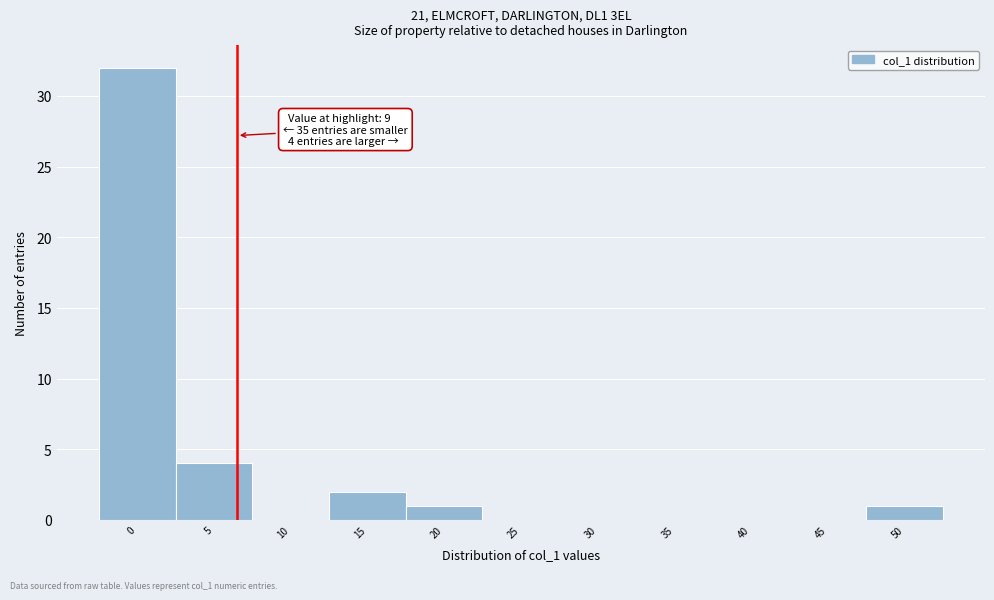

Reading left to right, list all the values displayed in this chart.

0=32	5=4	10=0	15=2	20=1	25=0	30=0	35=0	40=0	45=0	50=1